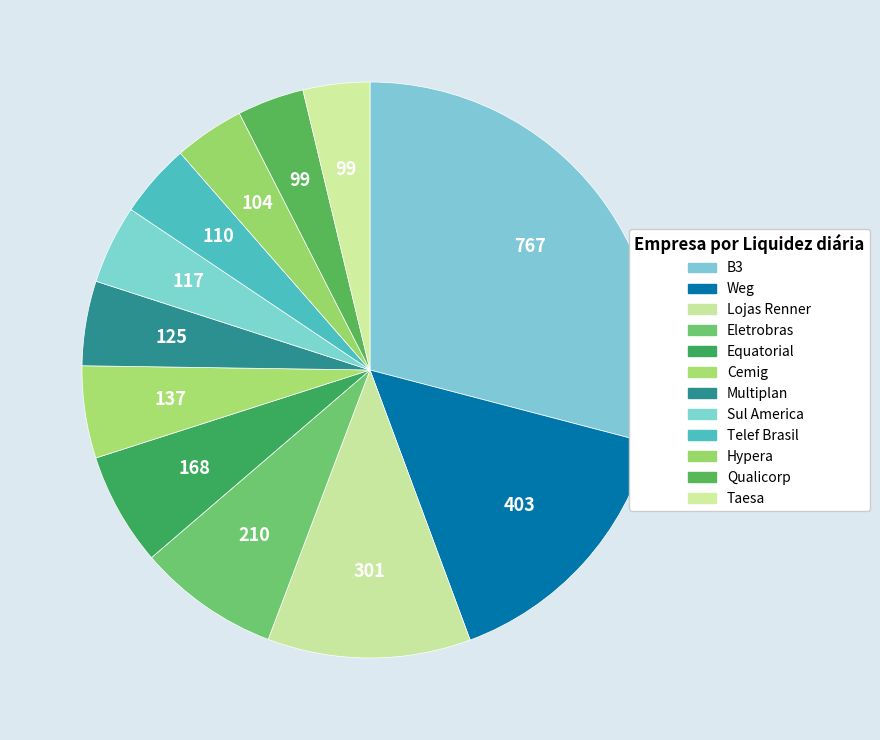

What is the ratio of the value at Weg to the value at Lojas Renner?

1.3